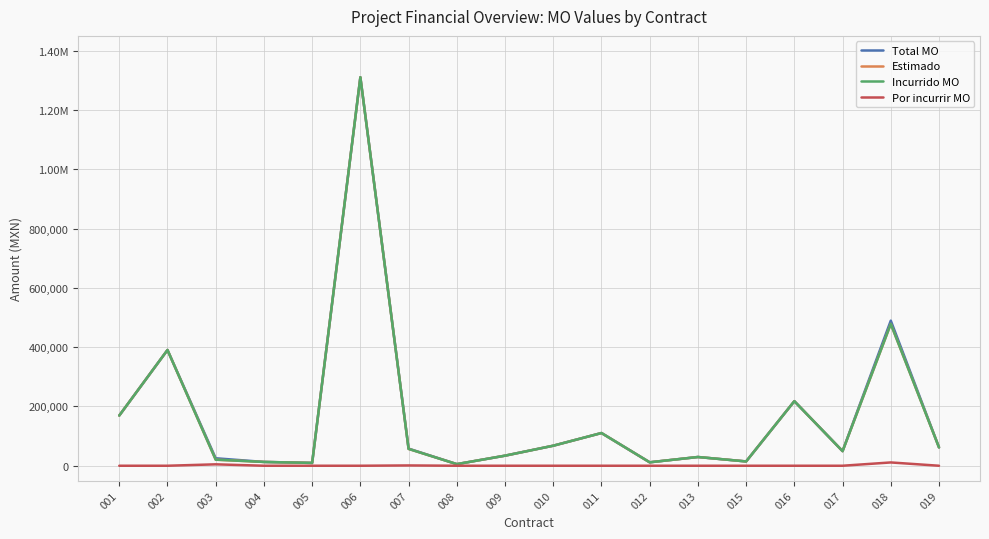

Reading right to left, list all the values displayed in this chart.

Total MO: 61822.7	489529.1	49299.5	217835.3	14501.2	29487.5	11616.5	110370.9	67607.1	33988.0	5463.3	57815.4	1310484.4	9550.3	12843.5	25241.8	390478.0	169360.0
Estimado: 61822.7	478393.1	49299.5	217835.3	14501.2	29487.5	11616.5	110370.9	67607.1	33988.0	5463.3	56808.0	1310484.4	9550.3	12843.5	20454.5	390478.0	169360.0
Incurrido MO: 61822.7	478393.1	49299.5	217835.3	14501.2	29487.5	11616.5	110370.9	67607.1	33988.0	5463.3	56808.0	1310484.4	9550.3	12843.5	20454.5	390478.0	169360.0
Por incurrir MO: 0.0	11136.0	0.0	0.0	0.0	0.0	0.0	0.0	0.0	0.0	0.0	1007.4	0.0	0.0	0.0	4787.3	0.0	0.0